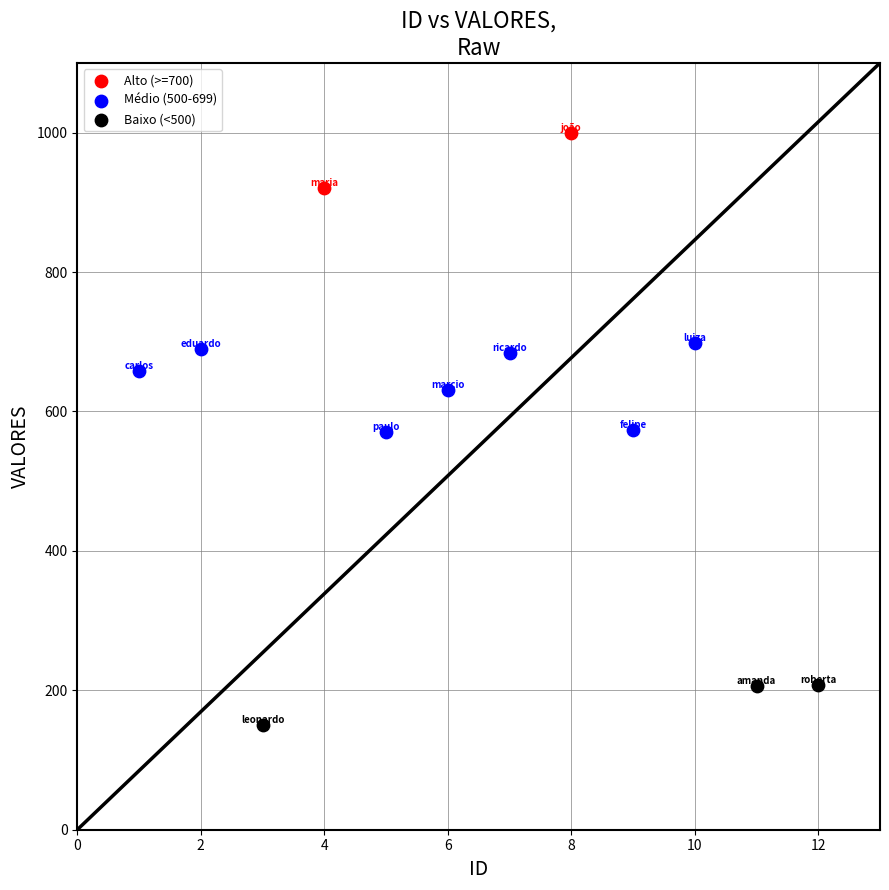

Which series has the largest Y range (max minus min)?

Médio (500-699)